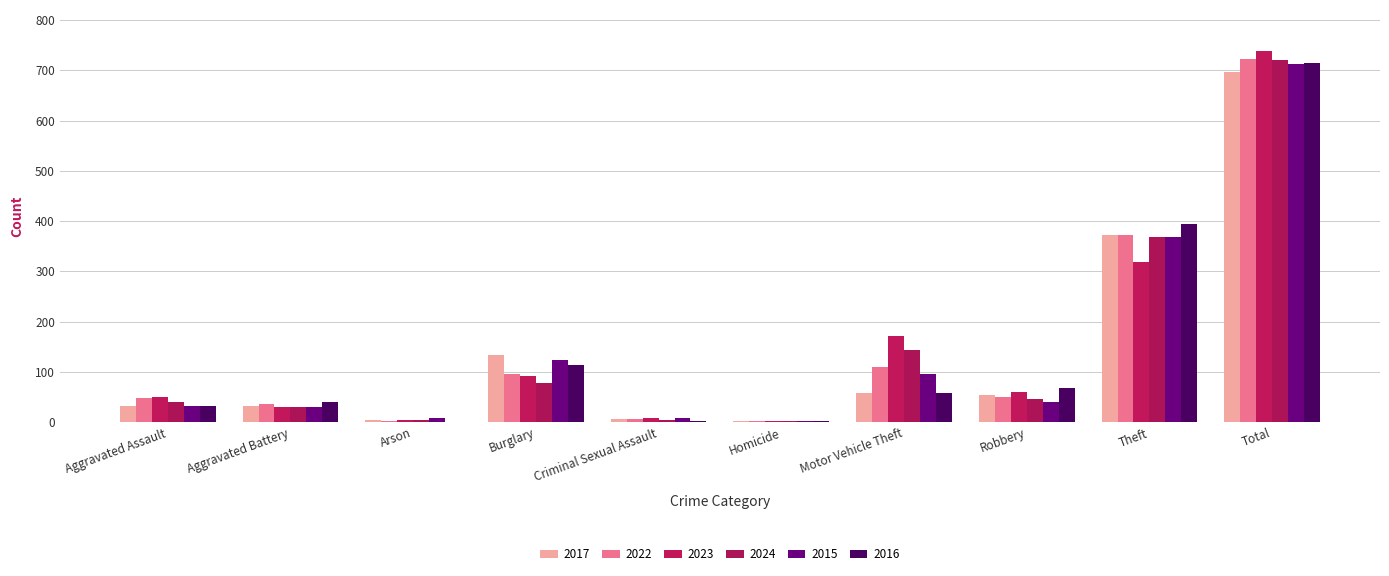

Reading left to right, what are all the values shown in this chart?

2017: 32	32	5	133	7	2	59	55	372	697
2022: 48	36	2	95	7	2	110	50	372	722
2023: 50	30	5	91	9	3	171	61	319	739
2024: 41	31	4	77	5	3	143	47	369	720
2015: 32	31	9	123	9	3	96	41	369	713
2016: 32	41	1	113	3	2	59	69	394	714